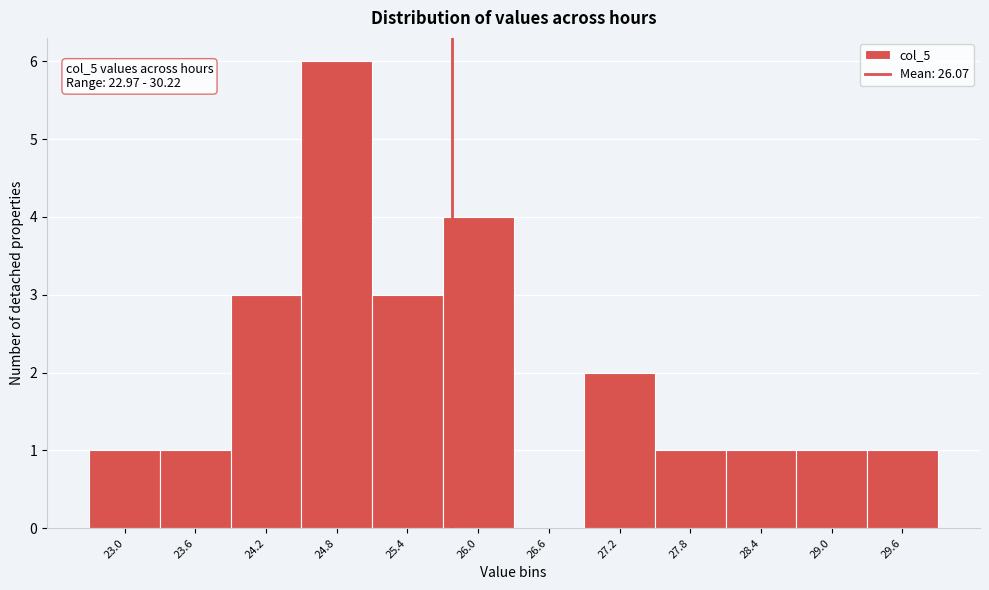

Reading left to right, what are all the values shown in this chart?

23.0=1	23.6=1	24.2=3	24.8=6	25.4=3	26.0=4	26.6=0	27.2=2	27.8=1	28.4=1	29.0=1	29.6=1